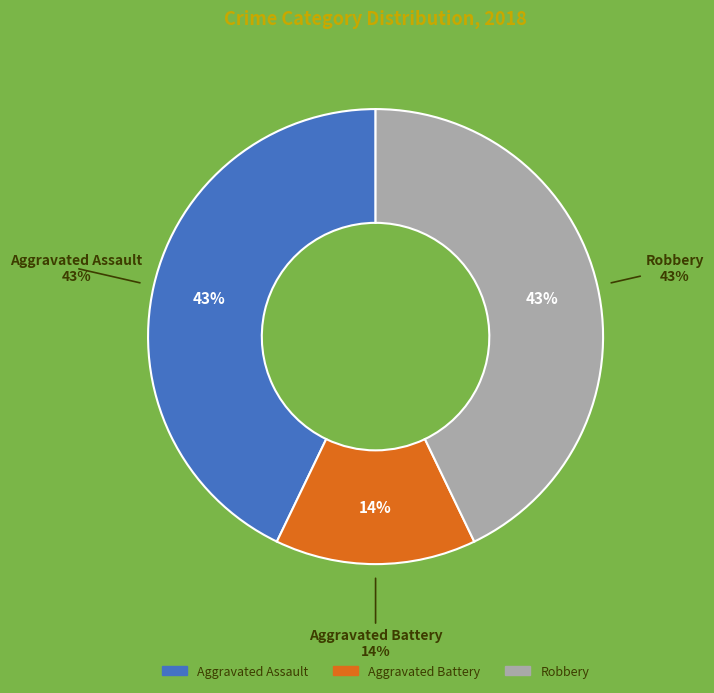

Does any single category account for the majority?

No